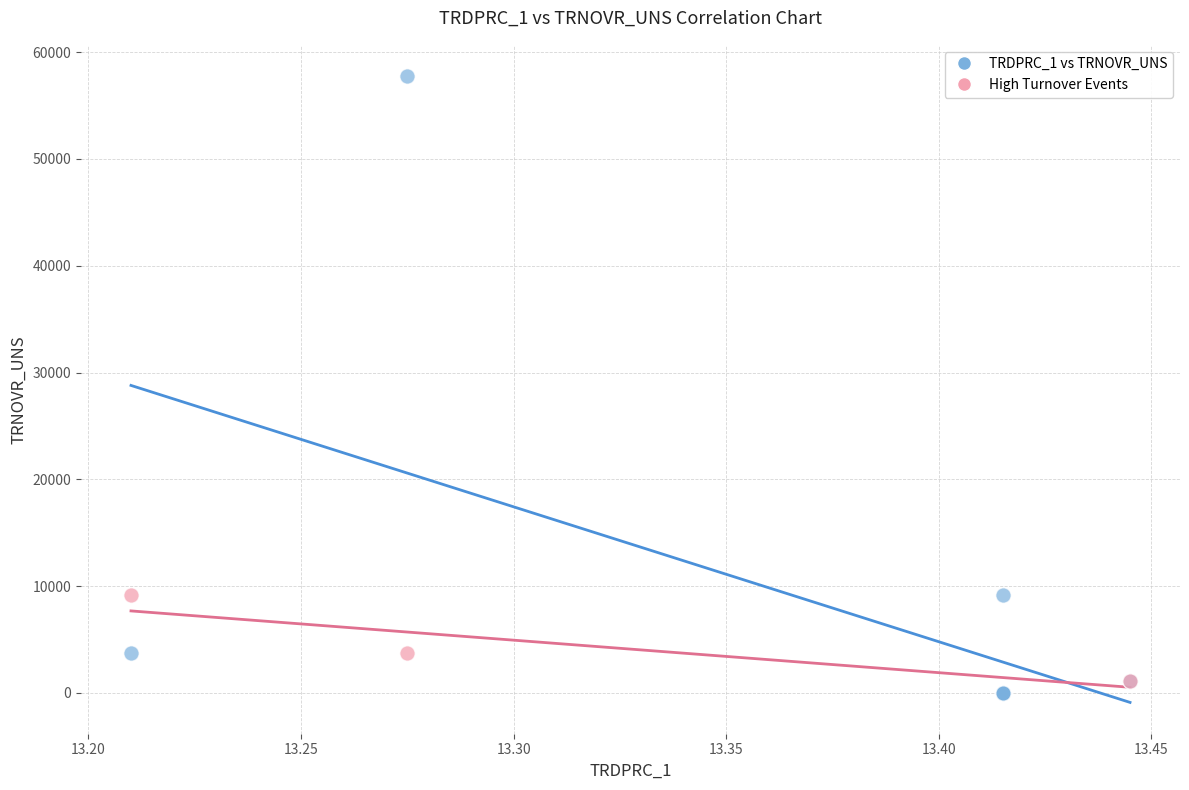

Which series reaches the minimum Y coordinate?

TRDPRC_1 vs TRNOVR_UNS